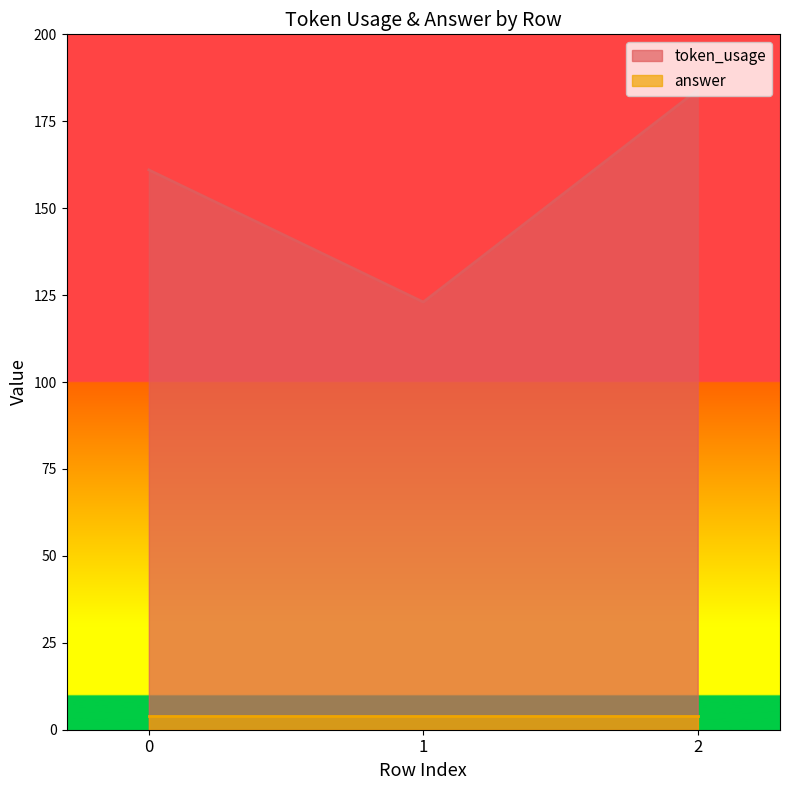

How many data points are above 161?

1